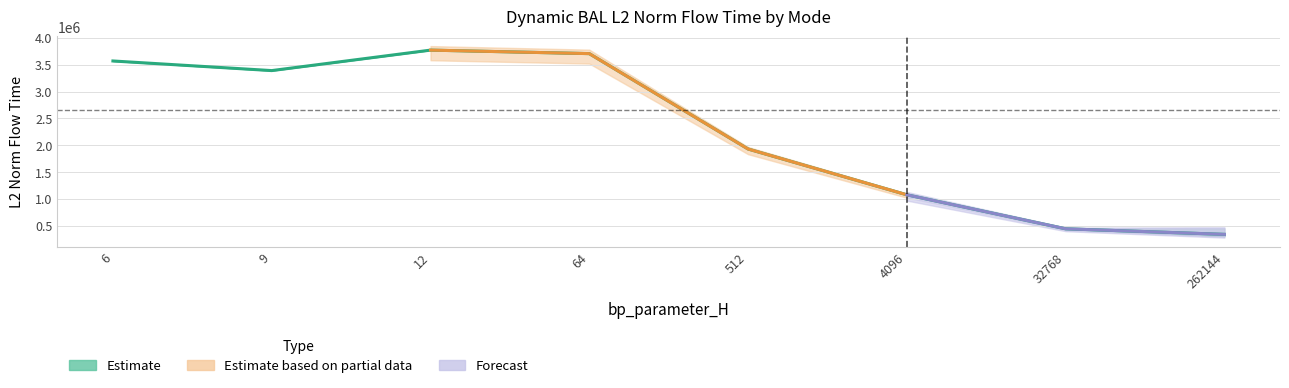

Between 12 and 32768, which is larger?

12